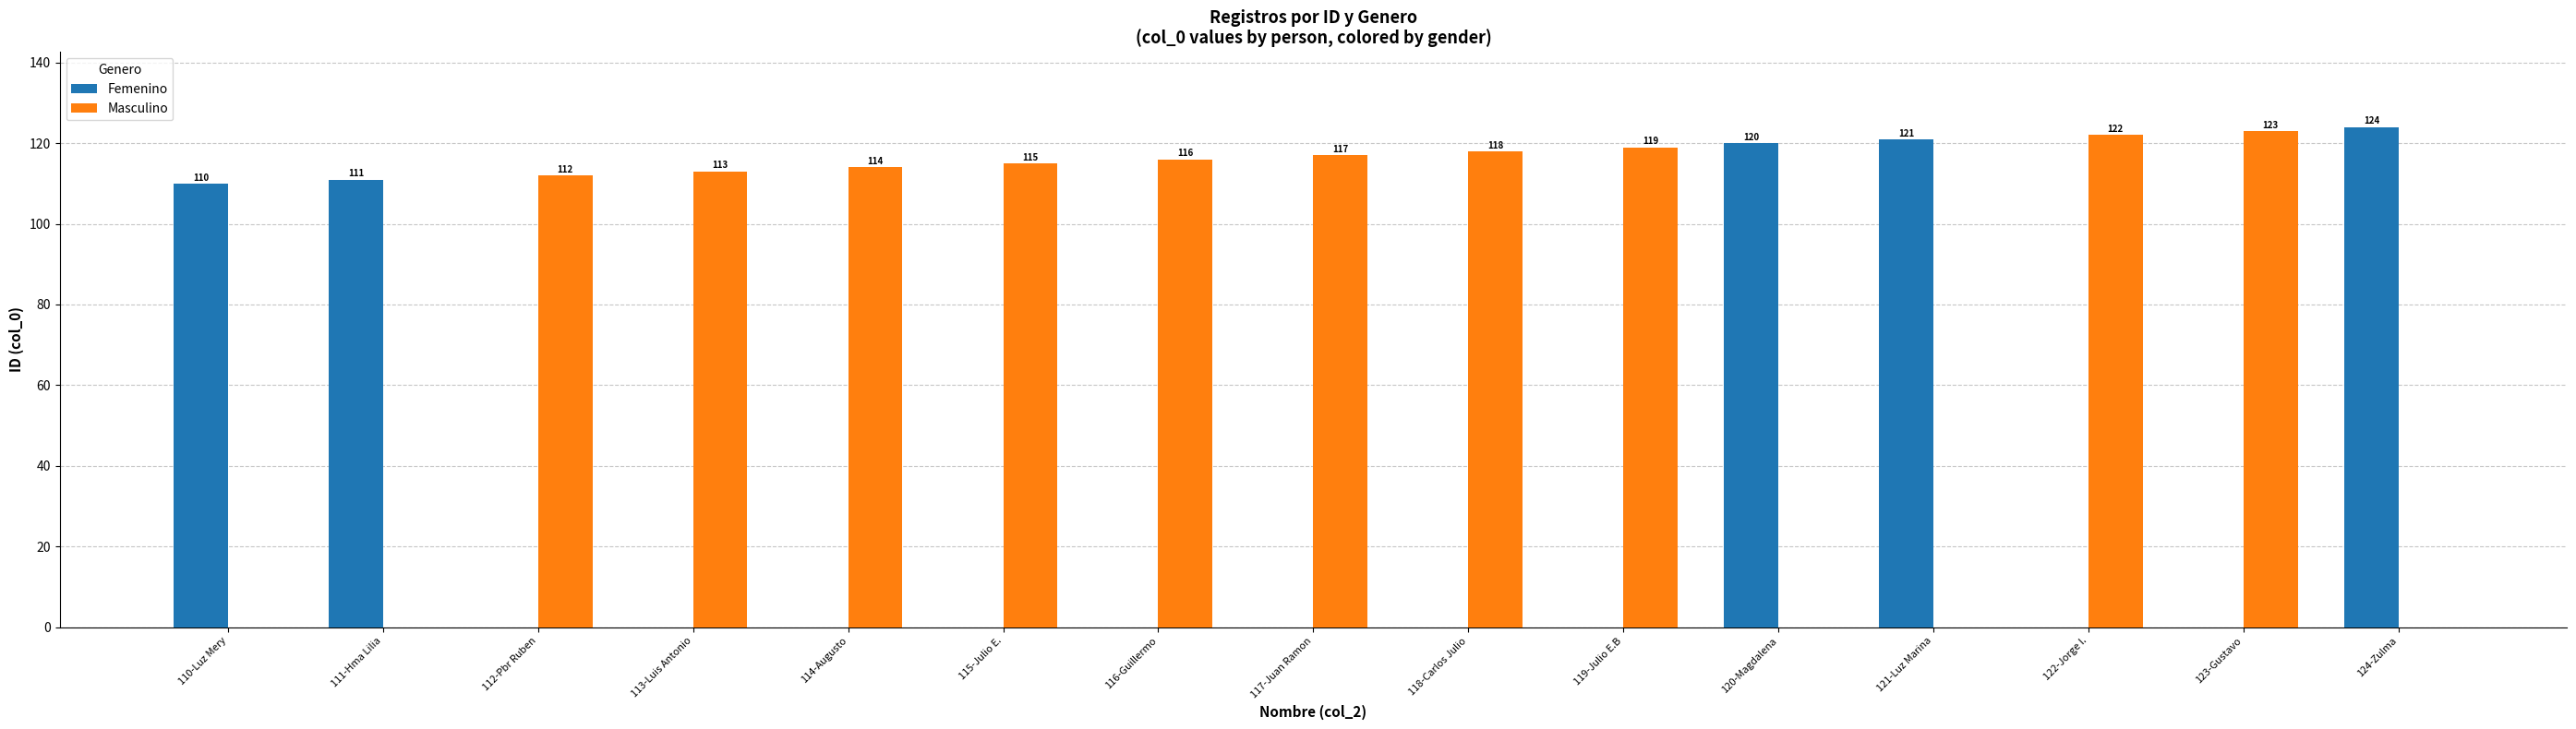

What is the greatest value displayed?

124